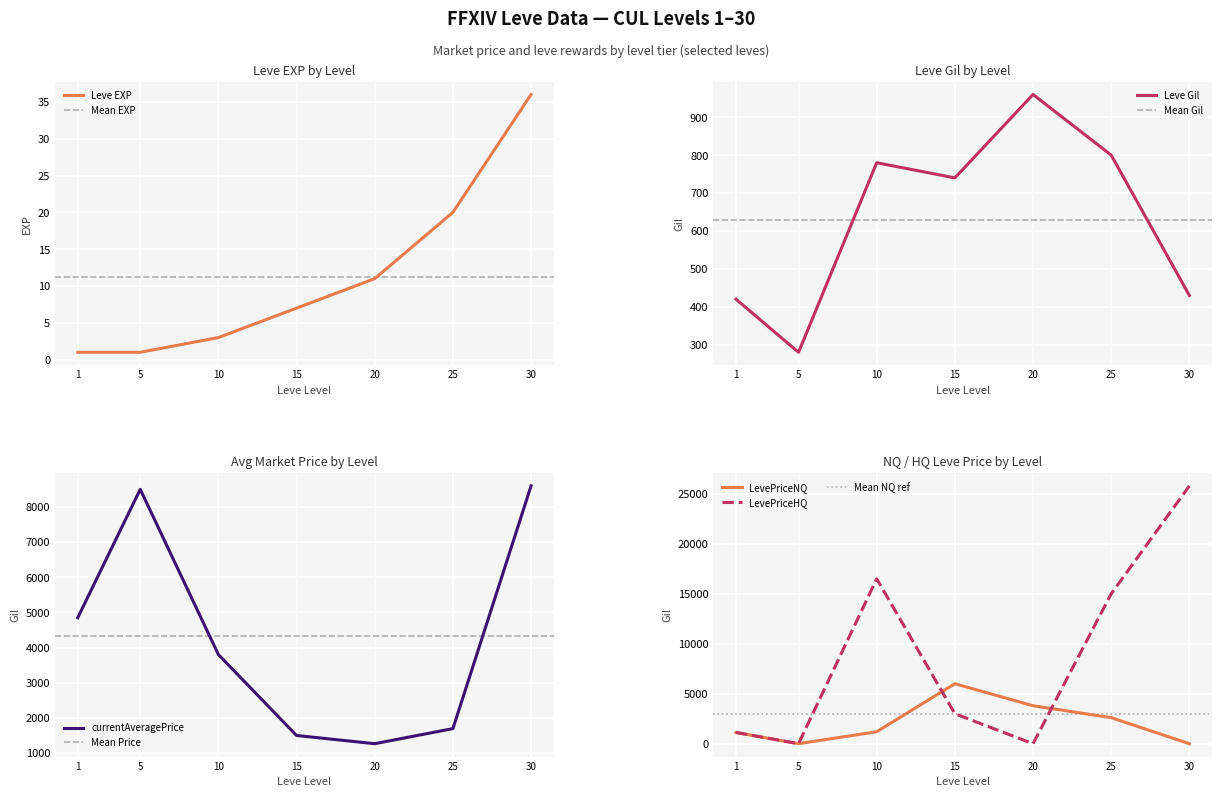

At which label is Leve EXP closest to 18?

25